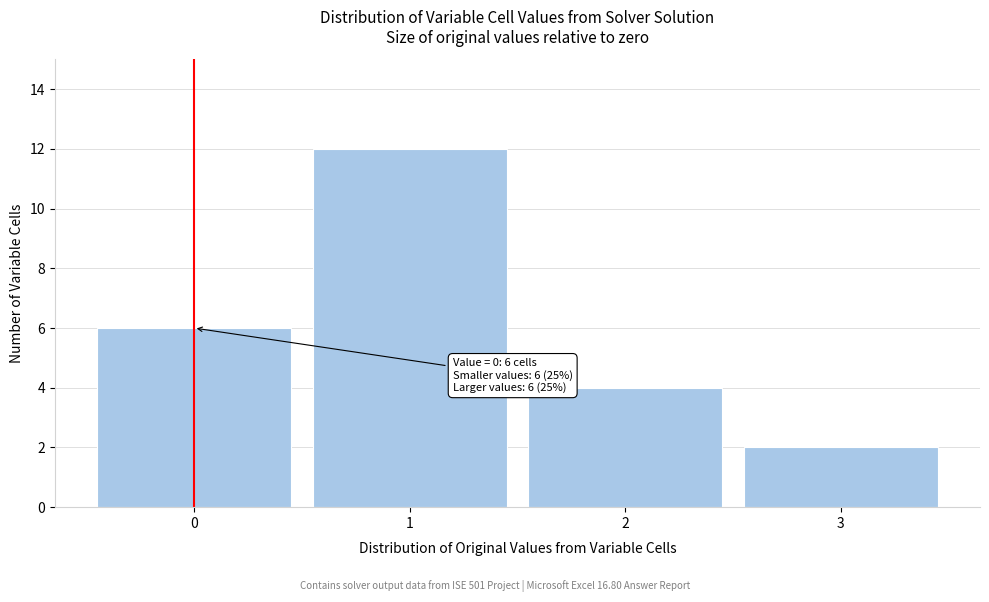

Over which range of the x-axis is the bar tallest?

0.5 to 1.5